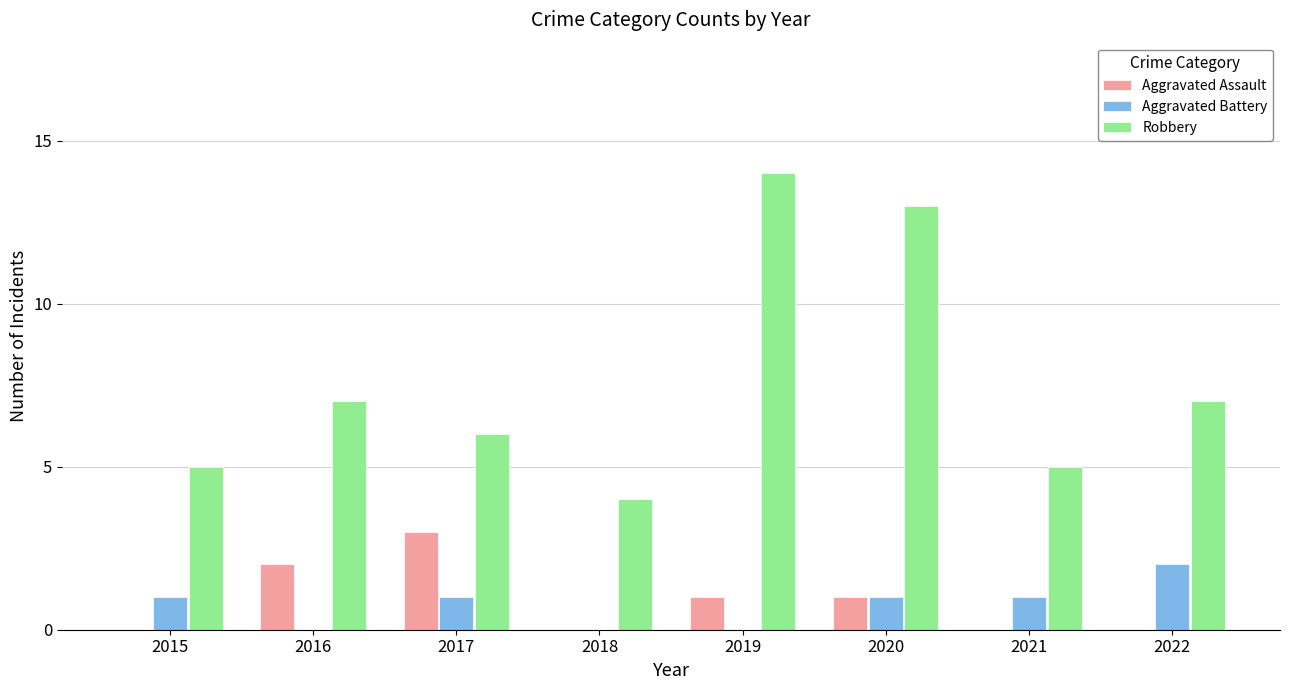

Reading left to right, transcribe all the data shown in this chart.

Aggravated Assault: 0	2	3	0	1	1	0	0
Aggravated Battery: 1	0	1	0	0	1	1	2
Robbery: 5	7	6	4	14	13	5	7